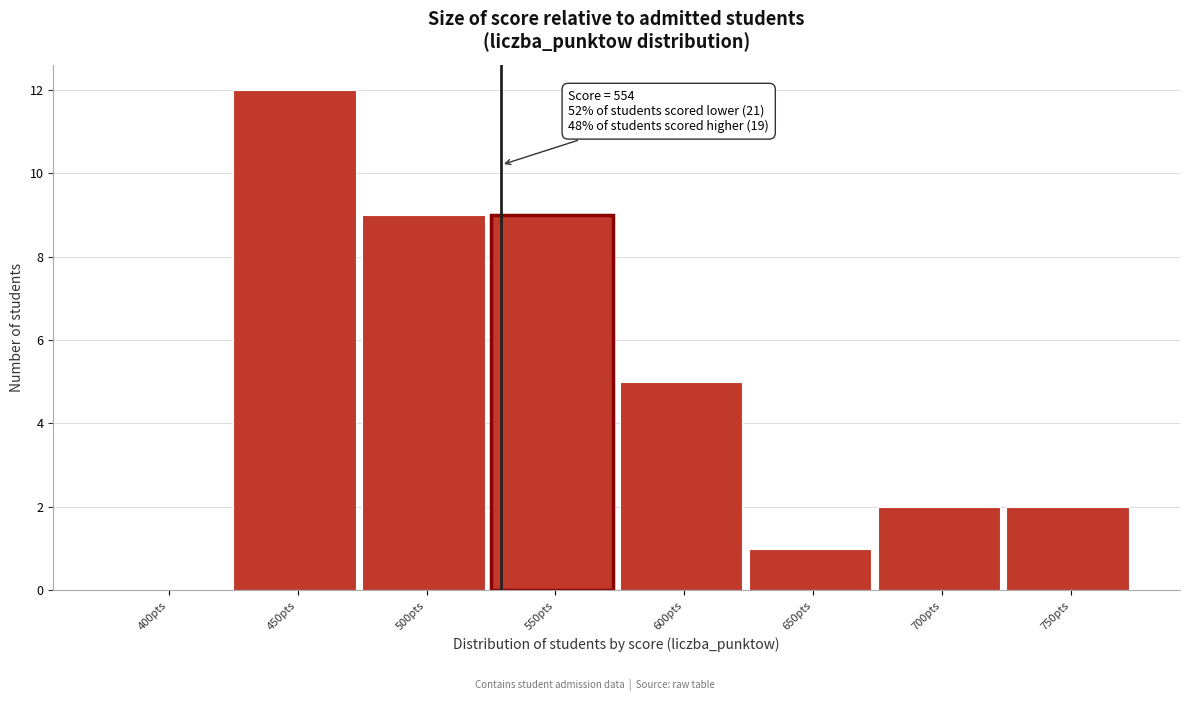

Reading left to right, what are all the values shown in this chart?

400pts=0	450pts=12	500pts=9	550pts=9	600pts=5	650pts=1	700pts=2	750pts=2